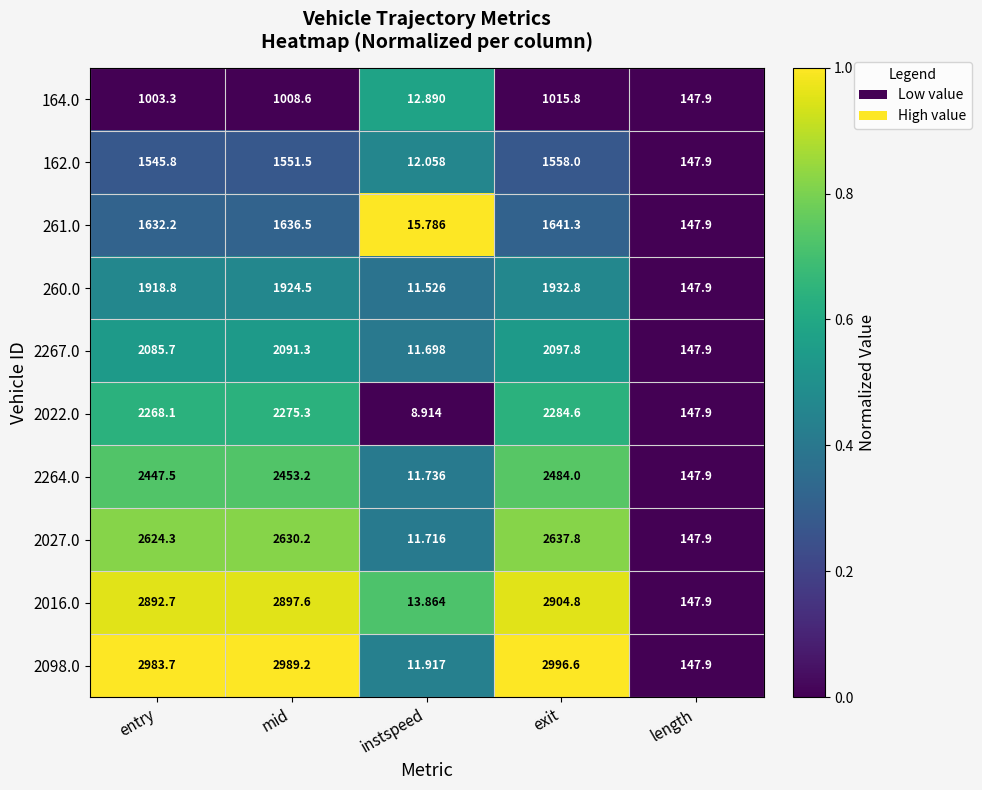

Which series has the widest spread of values?

2098.0